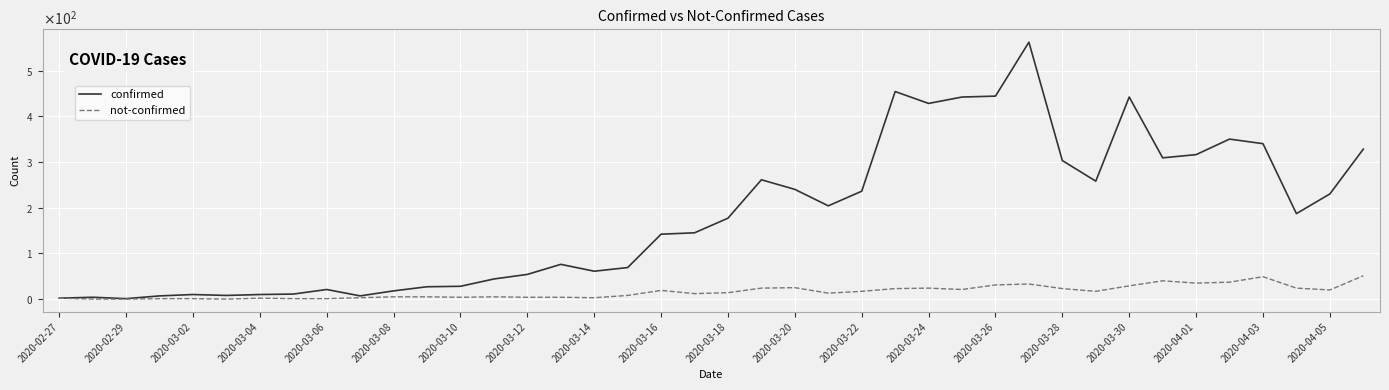

True or false: not-confirmed and confirmed cross at least once.

False